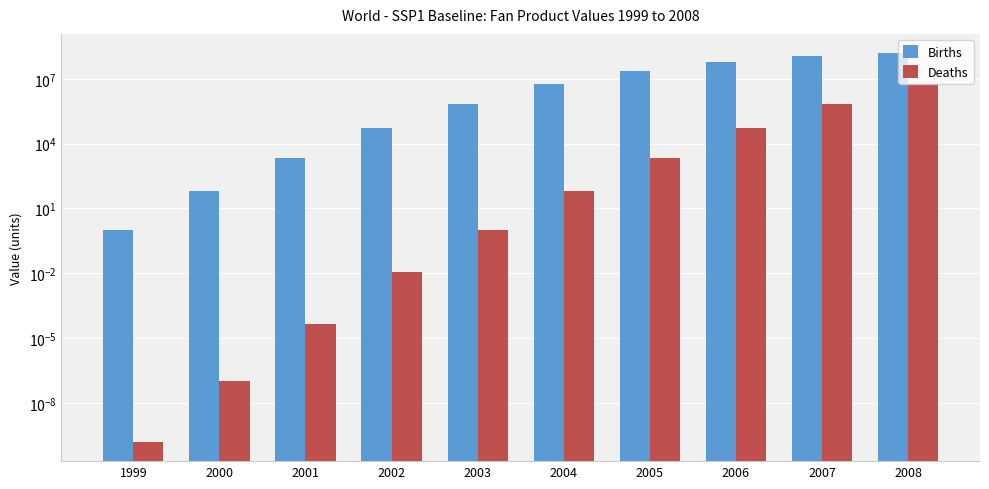

At which category is the sum across all series the highest?

2008